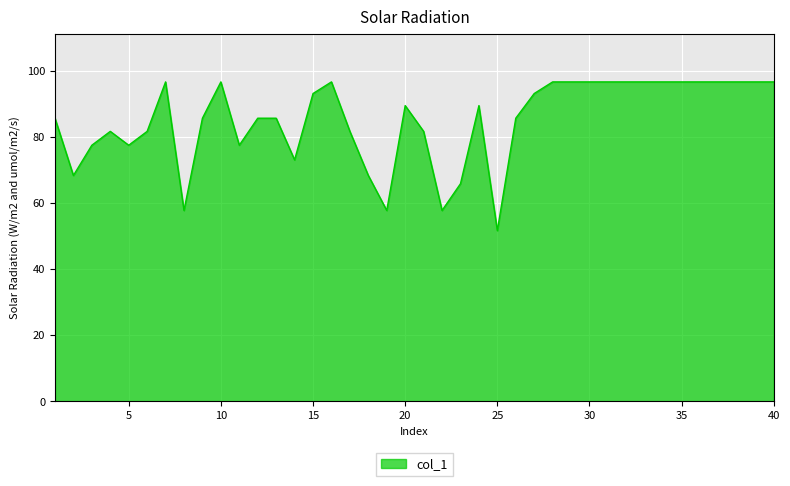

What is the minimum value shown in the chart?

51.6